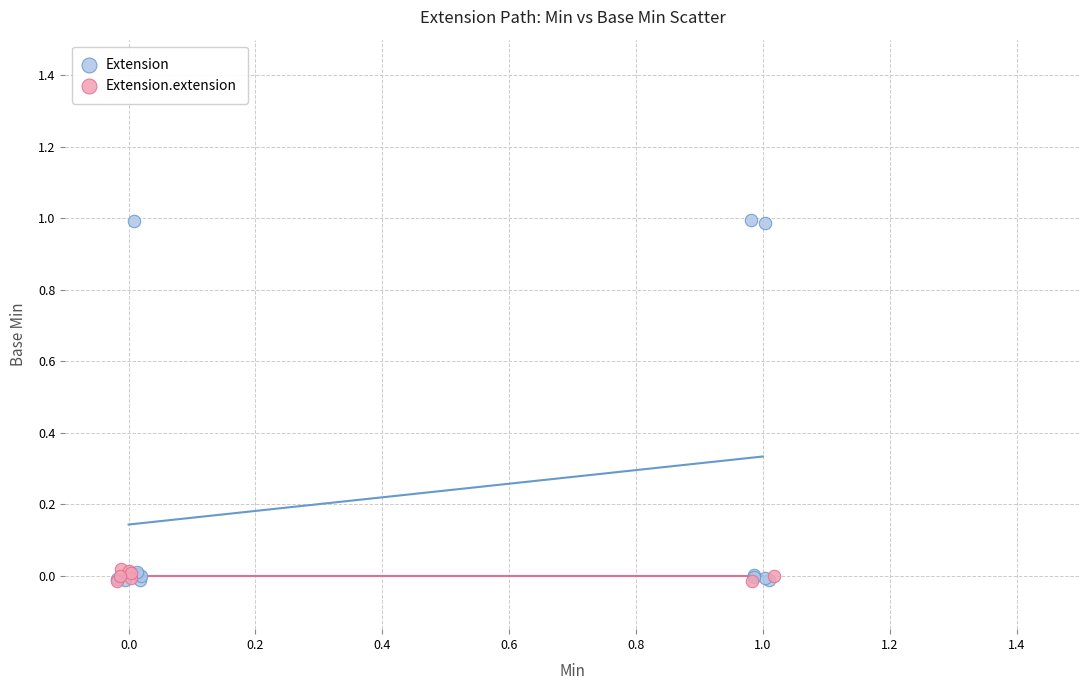

Which series has the widest spread of Y values?

Extension